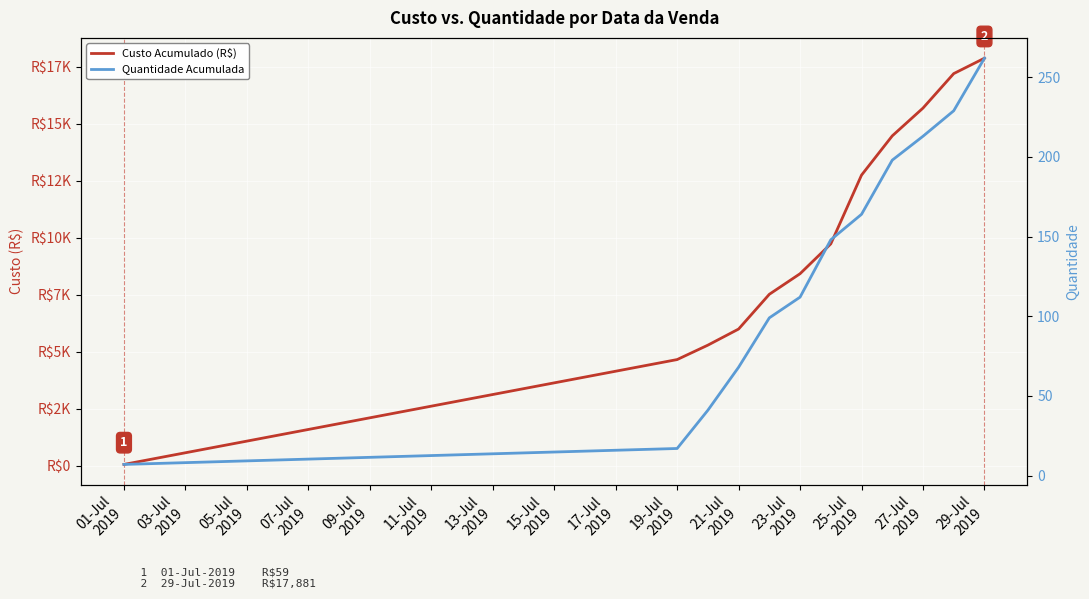

Is the value of Custo Acumulado (R$) at 15-Jul
2019 greater than the value of Quantidade Acumulada at 17-Jul
2019?

Yes